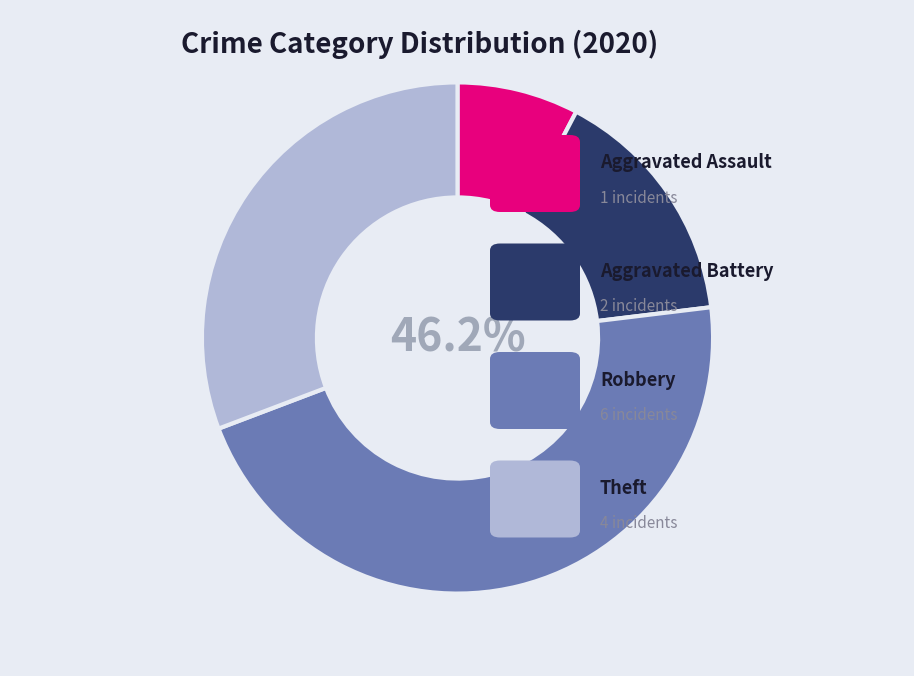

Does any single category account for the majority?

No